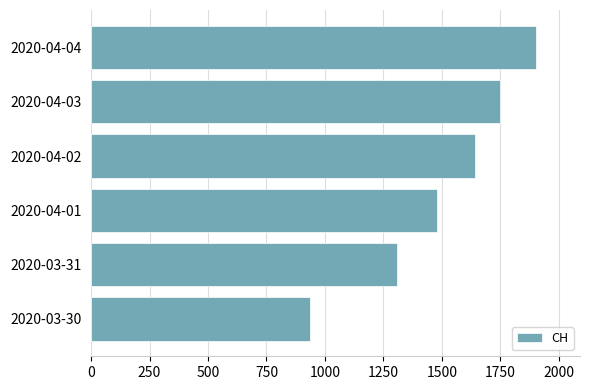

Rank the categories by value from highest to lowest.

2020-04-04, 2020-04-03, 2020-04-02, 2020-04-01, 2020-03-31, 2020-03-30